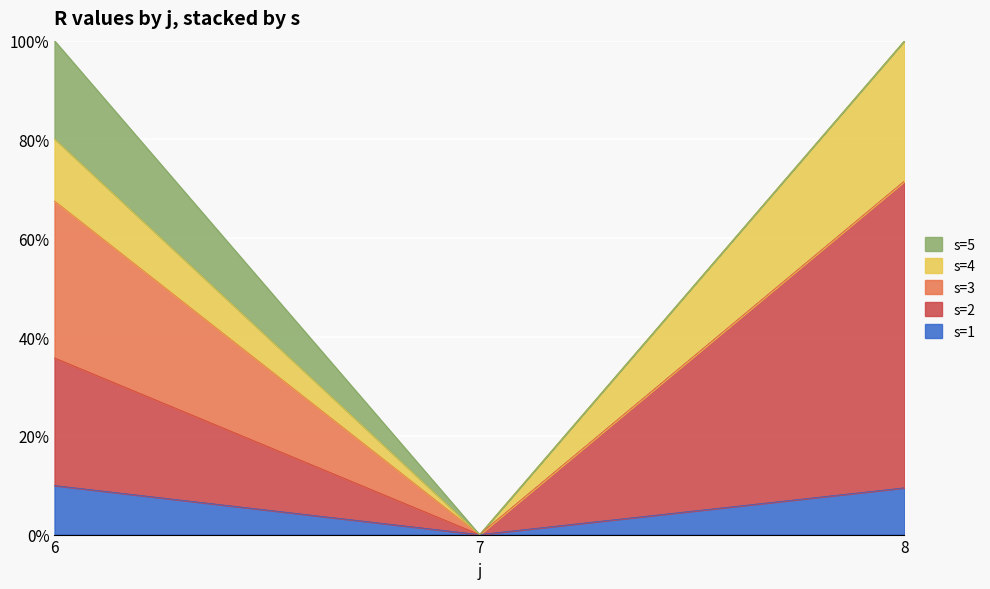

What is the difference between the maximum and minimum values in the s=2 series?

59